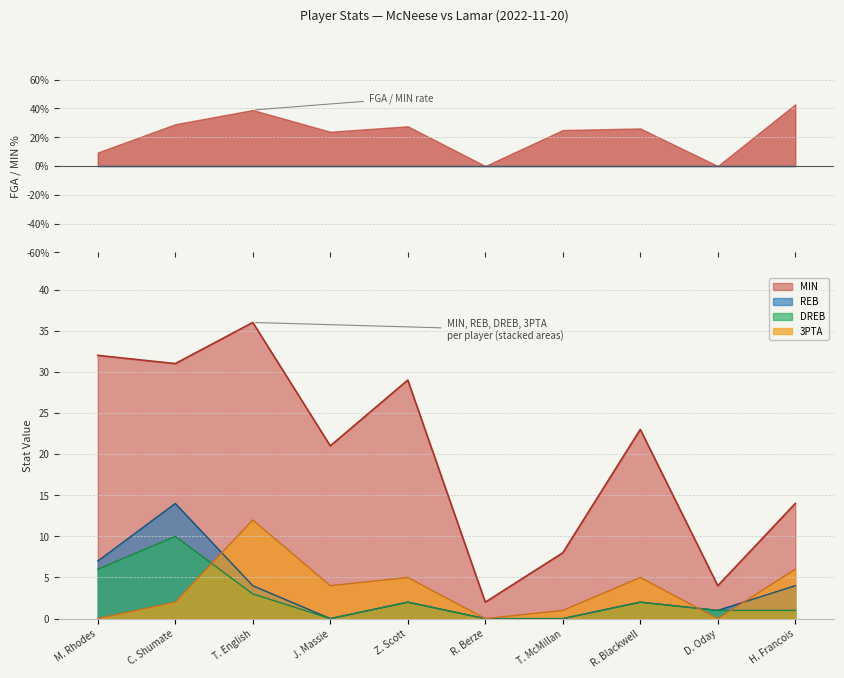

Which series has the largest total across all categories?

MIN